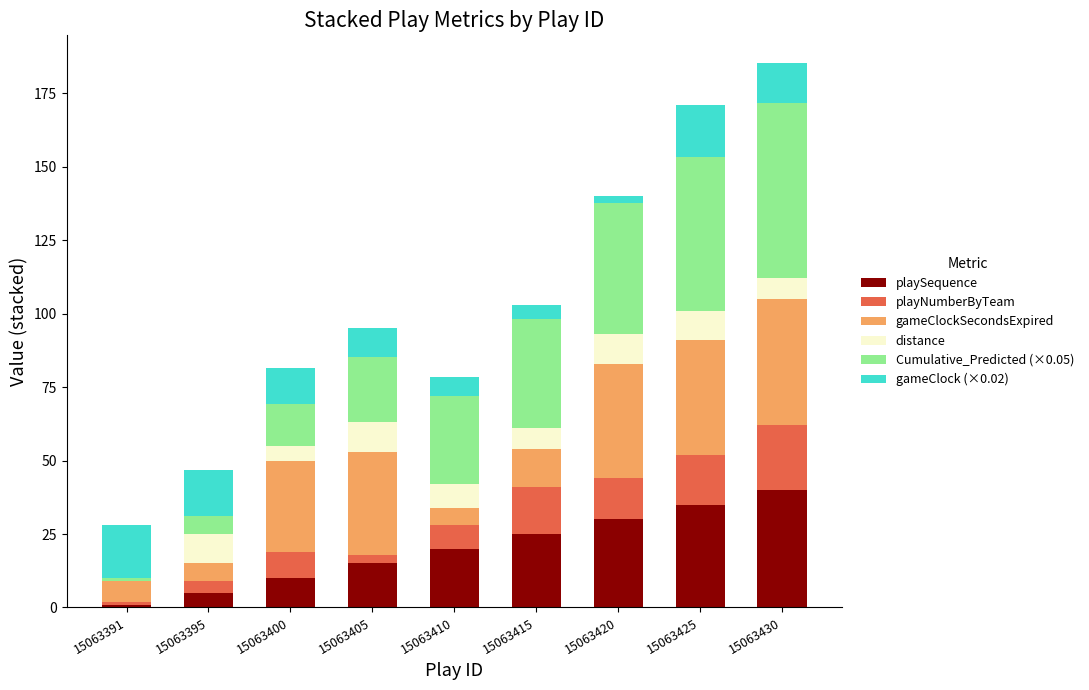

The playSequence series shows 30.0 at 15063420. True or false?

True